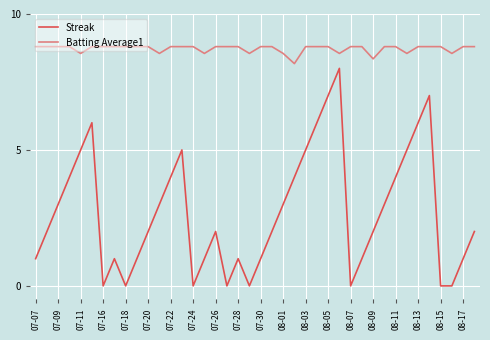

How many categories are shown in the chart?

40